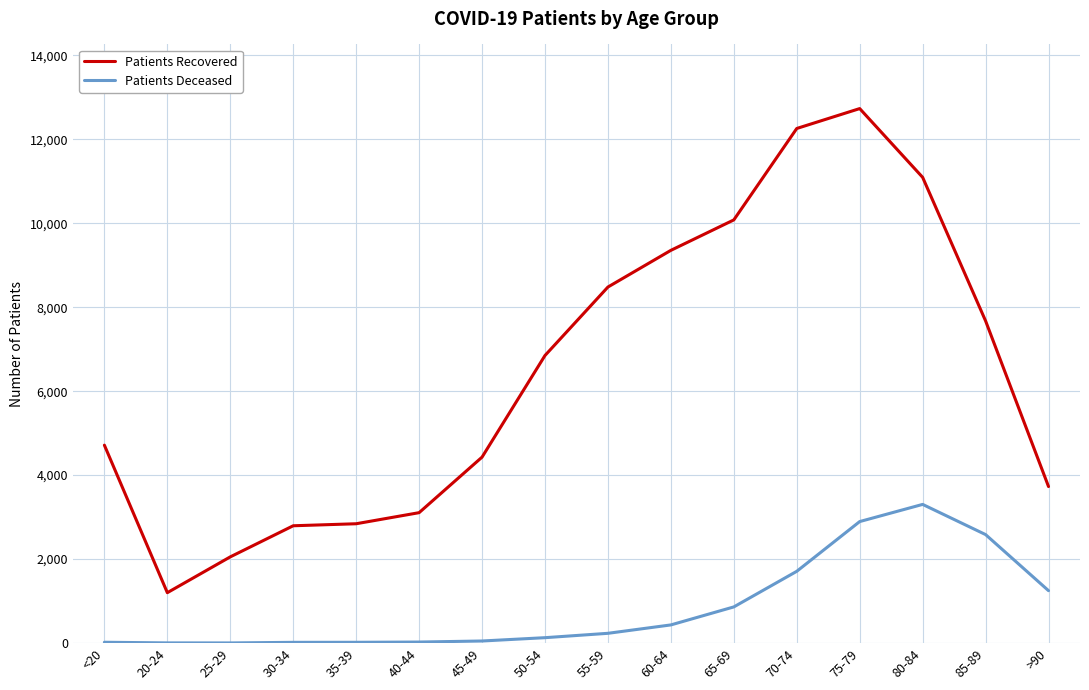

What are all the series names shown in the legend?

Patients Recovered, Patients Deceased